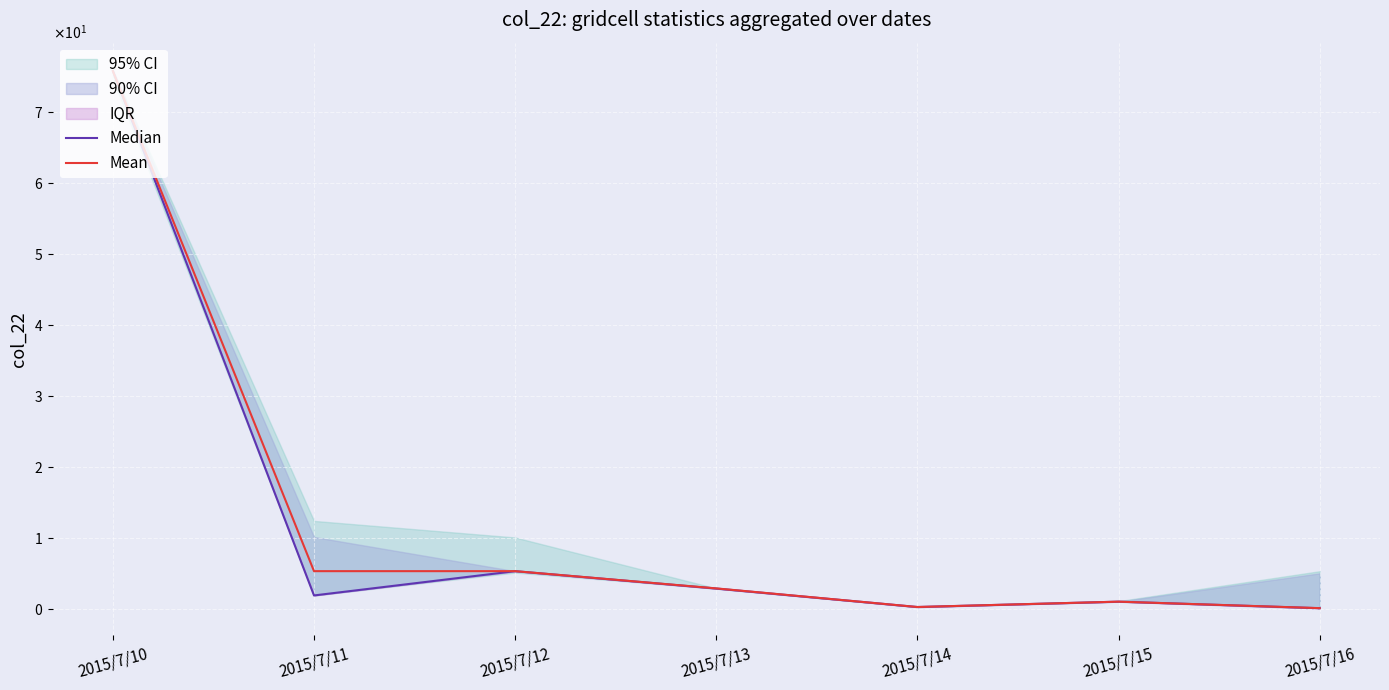

At how many categories does at least one series exceed 47?

1